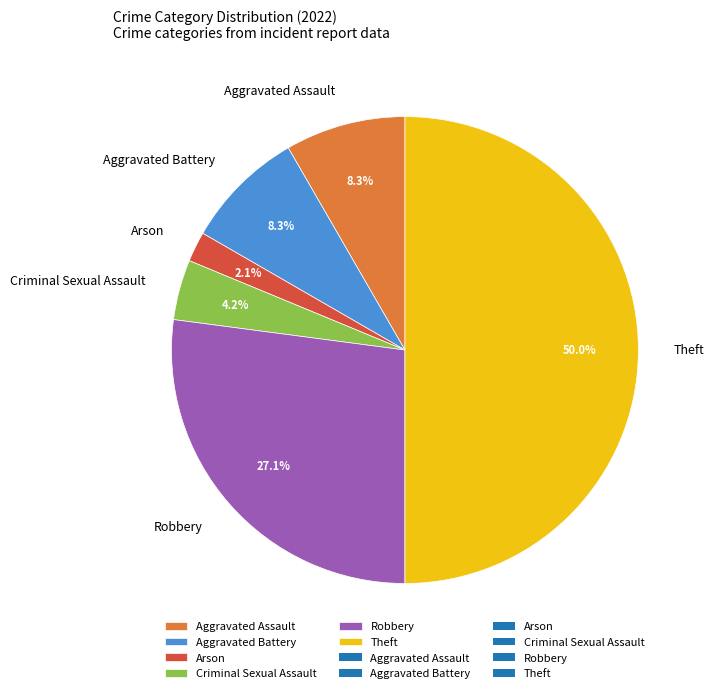

Count the number of slices in the pie.

6